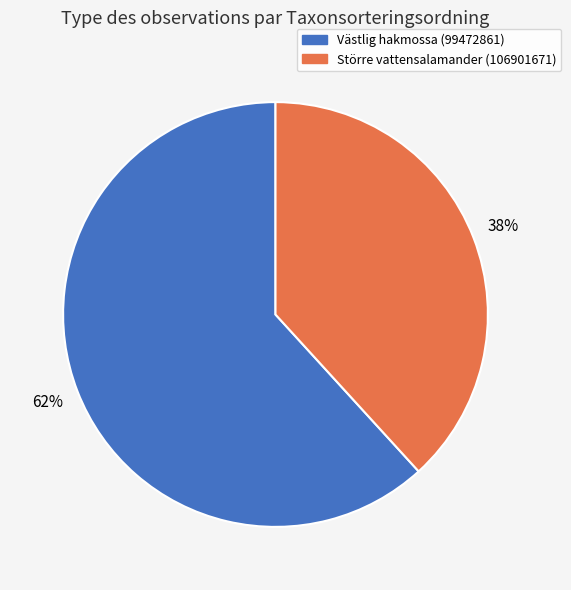

Combined, do Västlig hakmossa (99472861) and Större vattensalamander (106901671) account for over 50%?

Yes